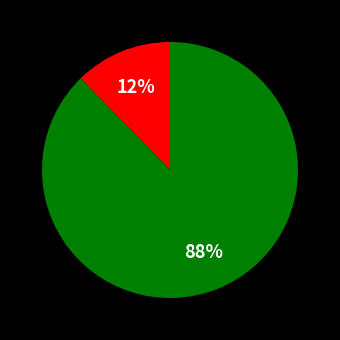

Is there a majority slice in this chart?

Yes